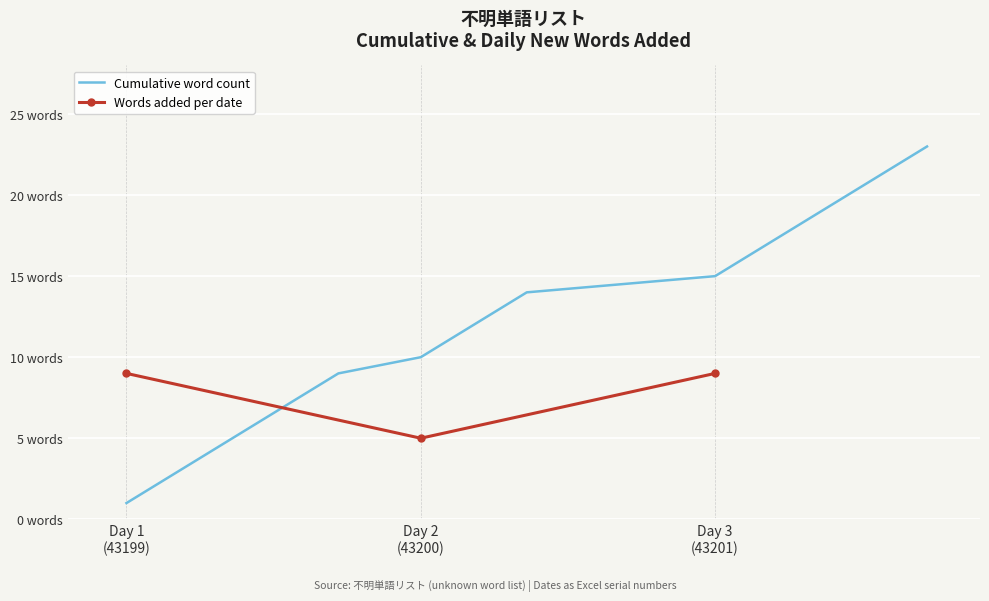

Where is Words added per day (daily count) nearest to the value 4?

43200-1